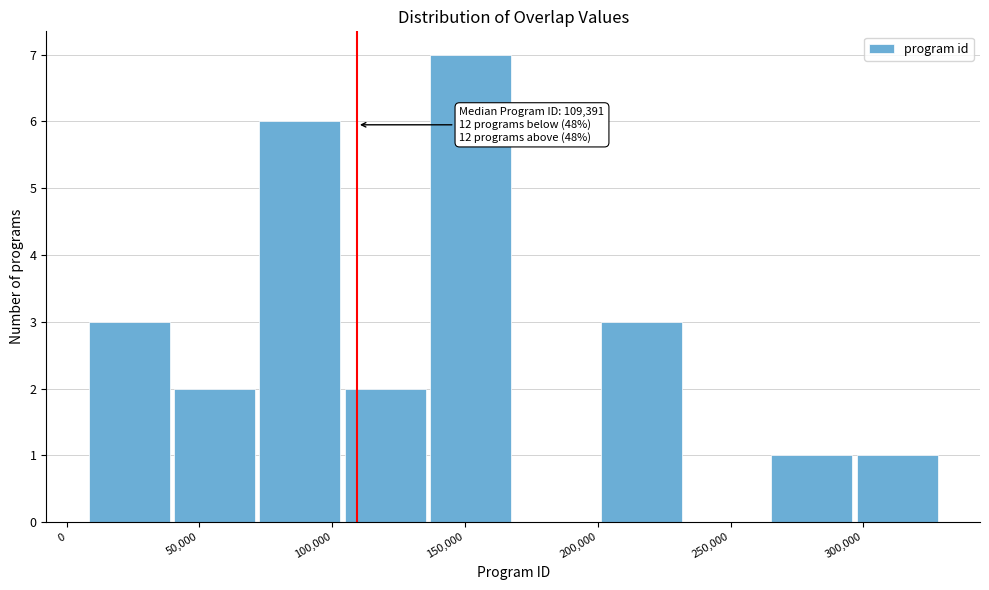

Which range on the x-axis has the tallest bar?

135000 to 170000